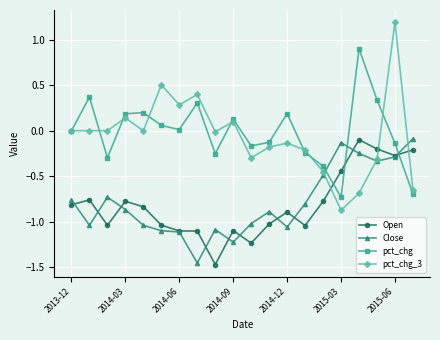

Which series has the widest spread of values?

pct_chg_3